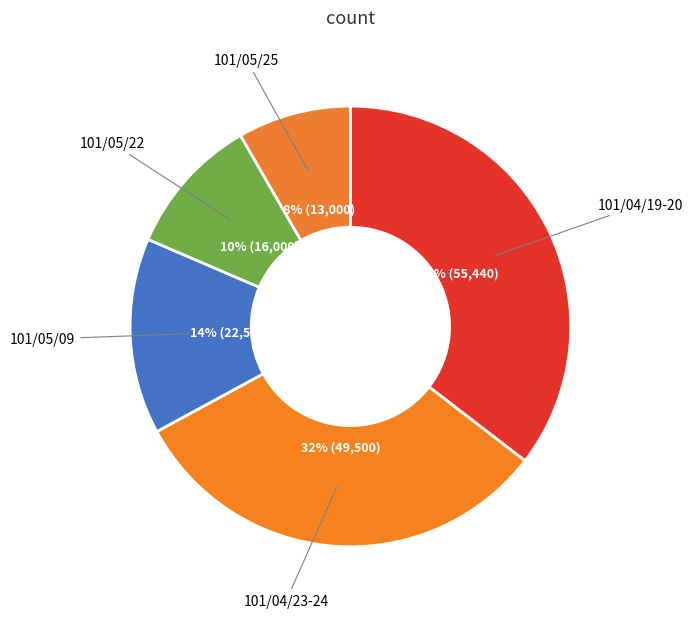

Between 101/05/22 and 101/05/09, which is larger?

101/05/09